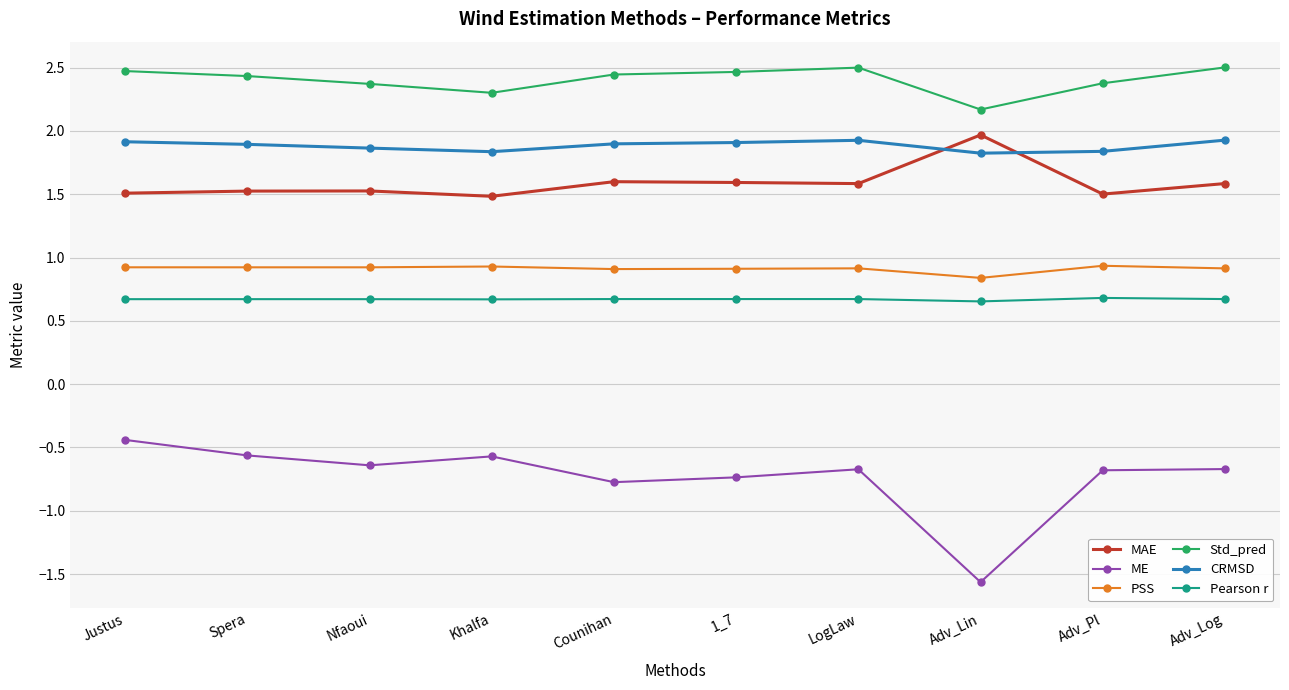

How many lines are shown in the chart?

6